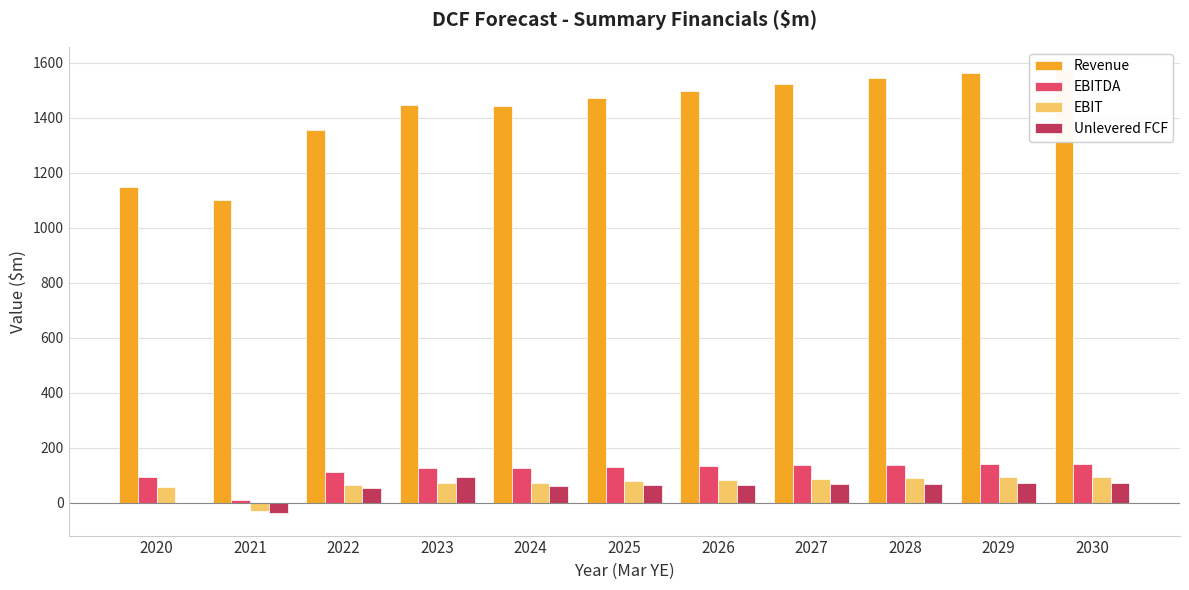

Rank the categories by Unlevered FCF value from highest to lowest.

2023, 2030, 2029, 2028, 2027, 2026, 2025, 2024, 2022, 2020, 2021